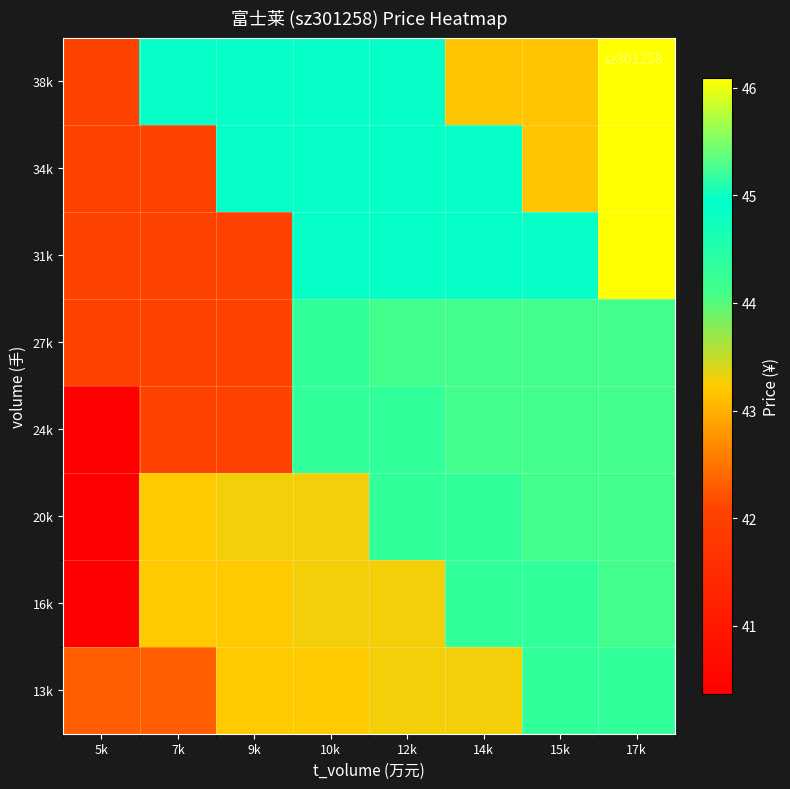

Reading right to left, transcribe all the data shown in this chart.

13k: 17k=44.3	15k=44.3	14k=43.3	12k=43.3	10k=43.2	9k=43.2	7k=42.3	5k=42.3
16k: 17k=44.1	15k=44.3	14k=44.3	12k=43.3	10k=43.3	9k=43.2	7k=43.2	5k=40.4
20k: 17k=44.1	15k=44.1	14k=44.3	12k=44.3	10k=43.3	9k=43.3	7k=43.2	5k=40.4
24k: 17k=44.1	15k=44.1	14k=44.1	12k=44.3	10k=44.3	9k=42.0	7k=42.0	5k=40.4
27k: 17k=44.1	15k=44.1	14k=44.1	12k=44.1	10k=44.3	9k=42.0	7k=42.0	5k=42.0
31k: 17k=46.1	15k=44.9	14k=44.9	12k=44.9	10k=44.9	9k=42.0	7k=42.0	5k=42.0
34k: 17k=46.1	15k=43.2	14k=44.9	12k=44.9	10k=44.9	9k=44.9	7k=42.0	5k=42.0
38k: 17k=46.1	15k=43.2	14k=43.2	12k=44.9	10k=44.9	9k=44.9	7k=44.9	5k=42.0